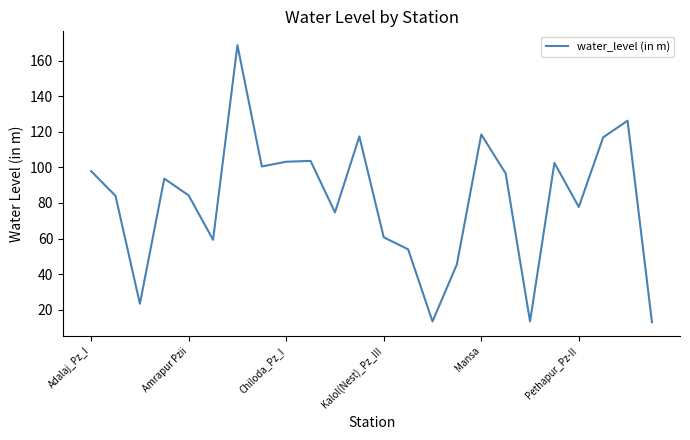

What is the minimum value shown in the chart?

13.0